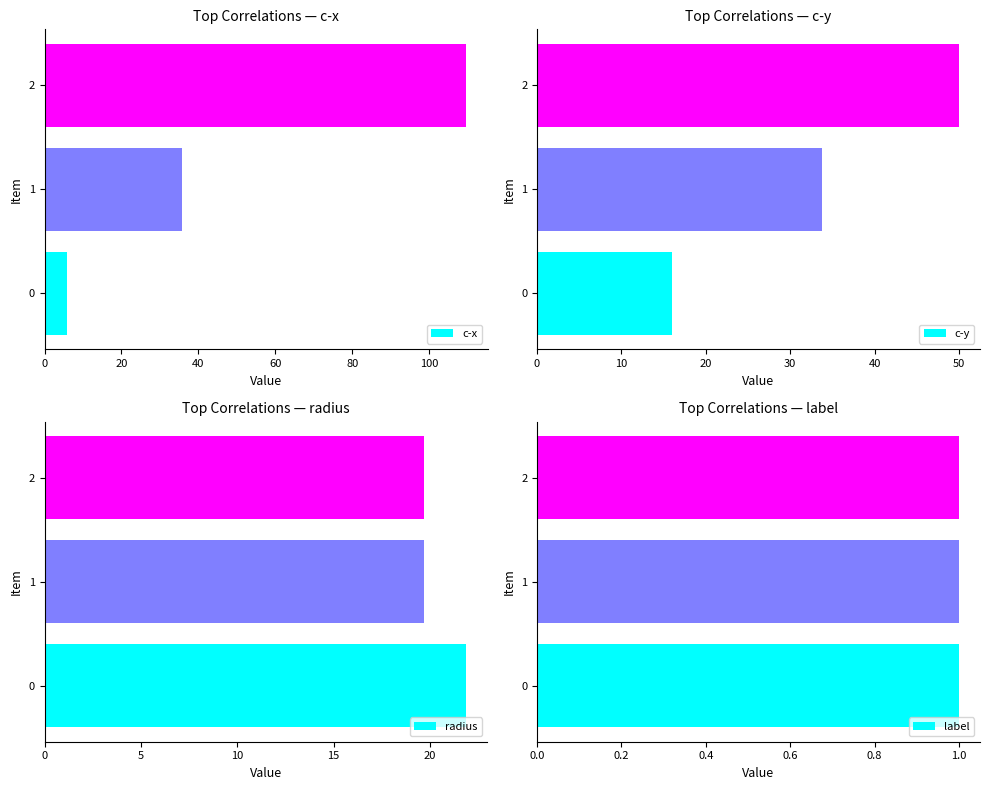

What is the greatest value displayed?

109.7